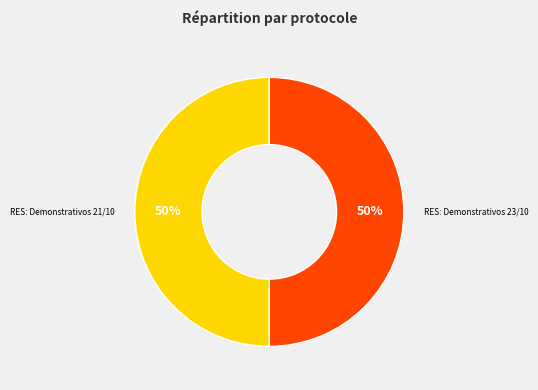

To the nearest percent, what portion does RES: Demonstrativos 23/10 represent?

50%